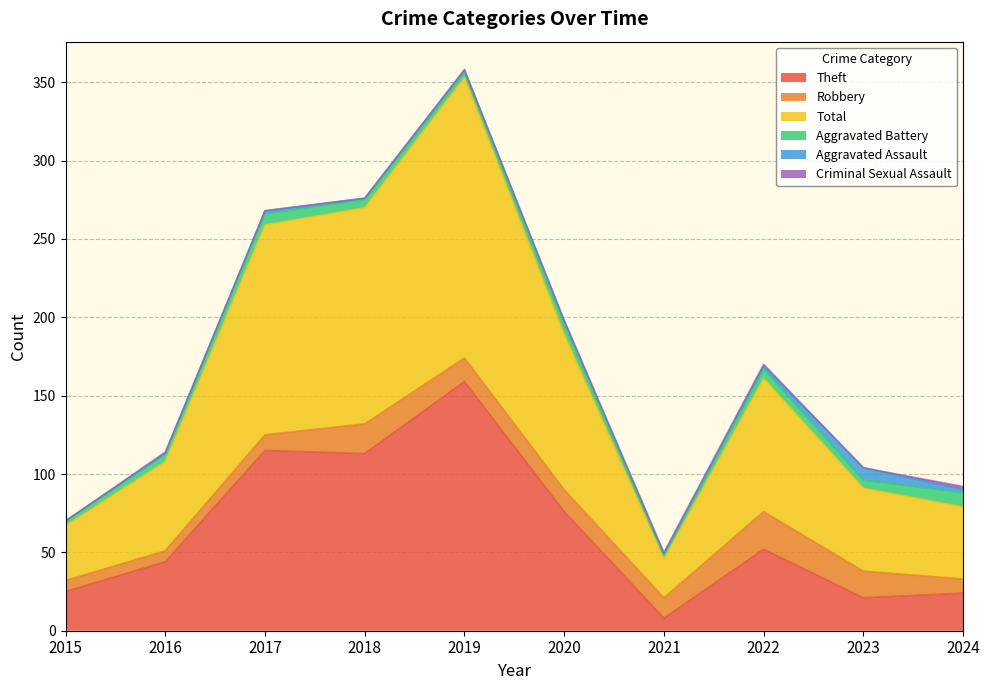

Reading left to right, transcribe all the data shown in this chart.

Theft: 25	44	115	113	159	76	8	52	21	24
Robbery: 7	7	10	19	15	14	13	24	17	9
Total: 35	57	134	138	179	99	25	85	53	46
Aggravated Battery: 3	5	7	5	3	6	2	6	5	9
Aggravated Assault: 0	0	2	1	2	3	1	2	8	2
Criminal Sexual Assault: 0	1	0	0	0	0	1	1	0	2